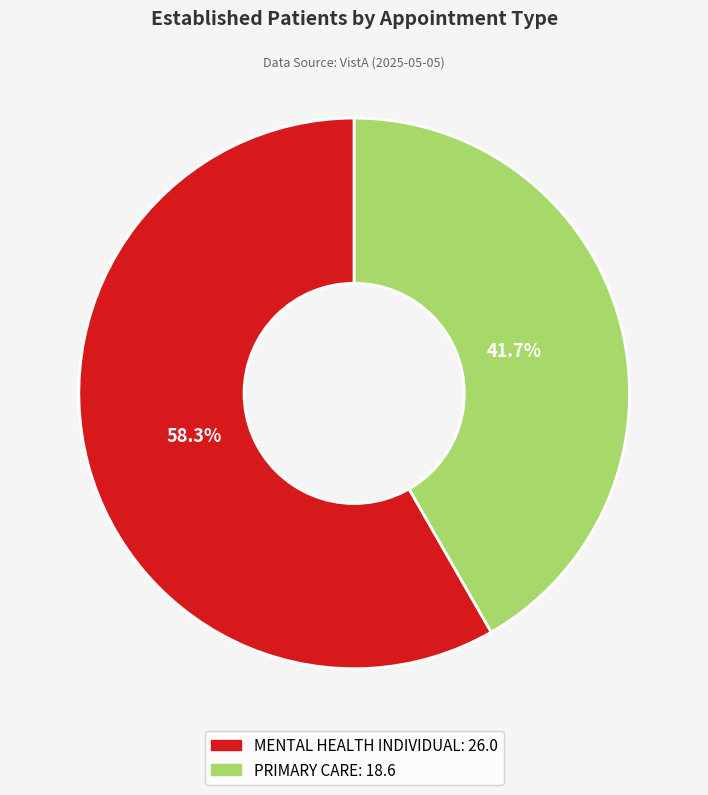

Is it true that PRIMARY CARE is 42% of the pie?

True